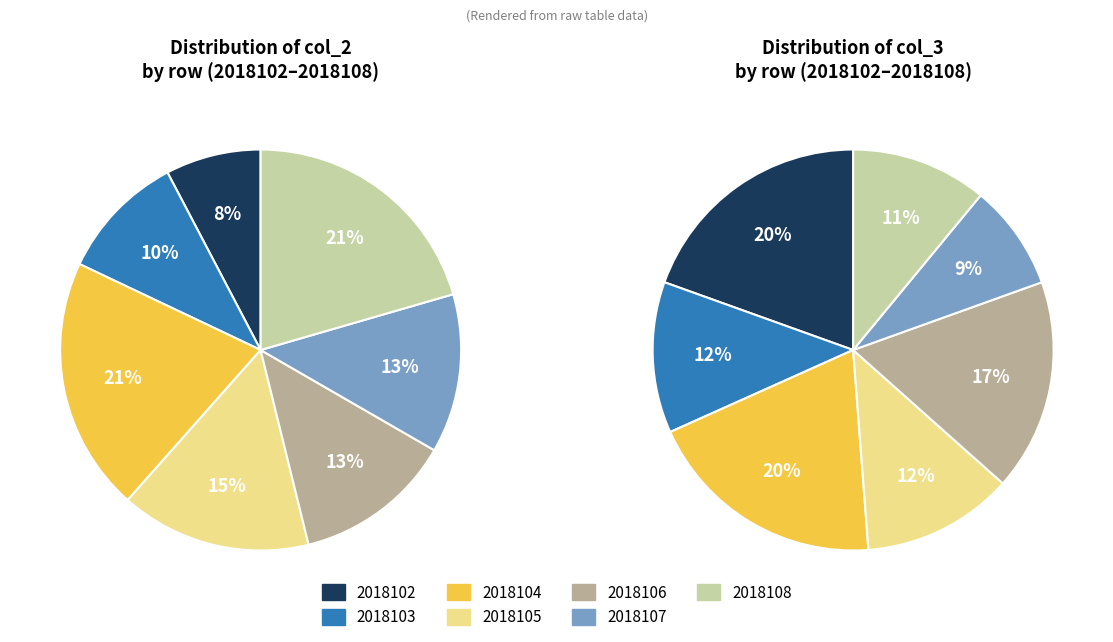

What is the total percentage of 2018107 and 2018108?

33.3%